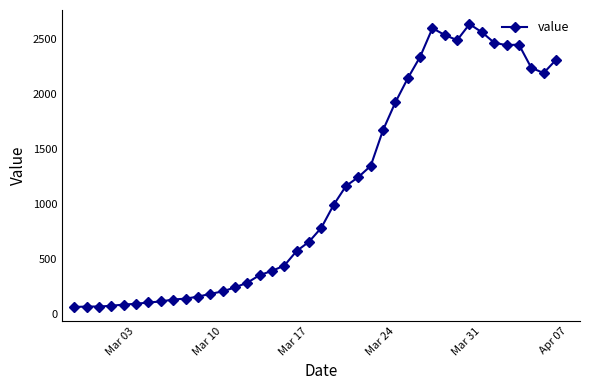

True or false: the data has more than 0 interior local peaks.

True